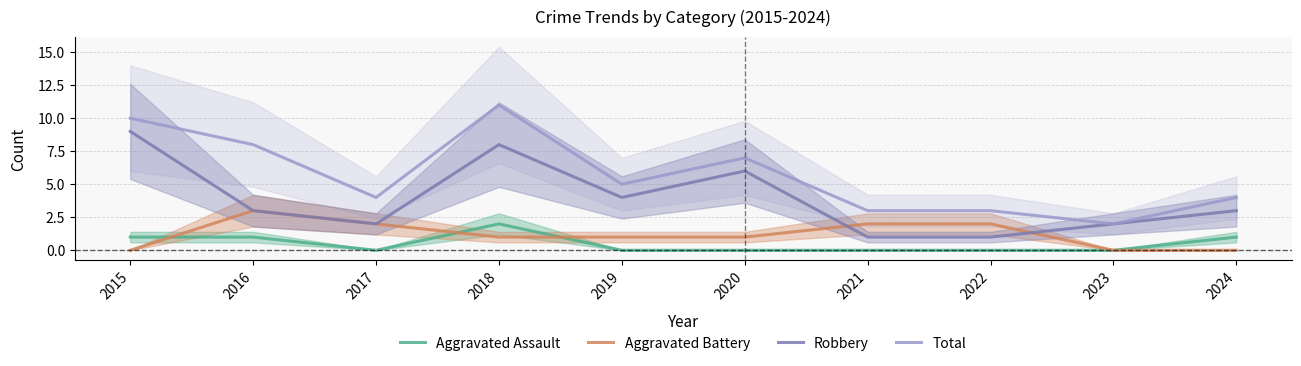

What are all the series names shown in the legend?

Aggravated Assault, Aggravated Battery, Robbery, Total